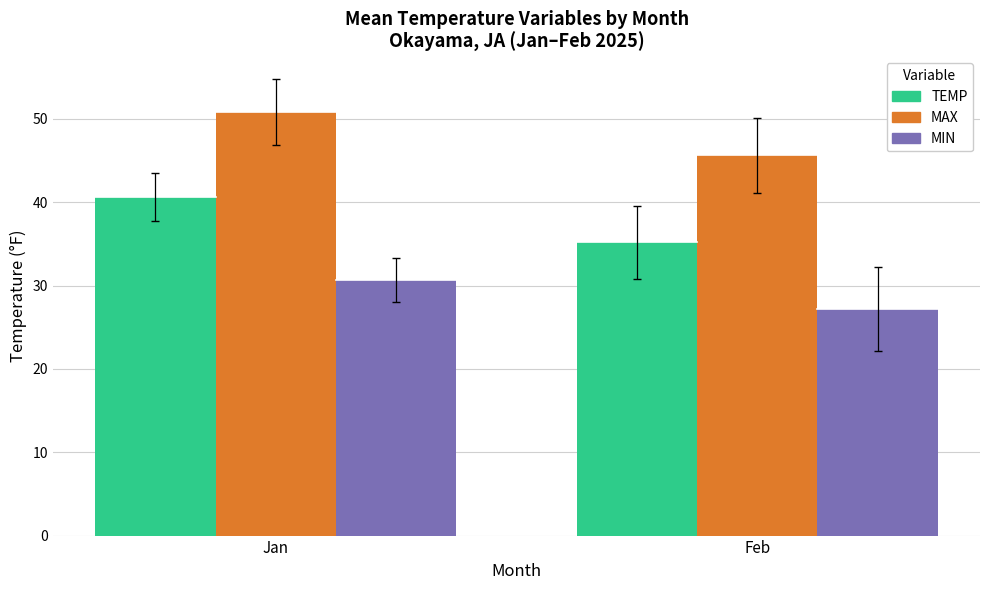

What is the minimum value shown in the chart?

27.2